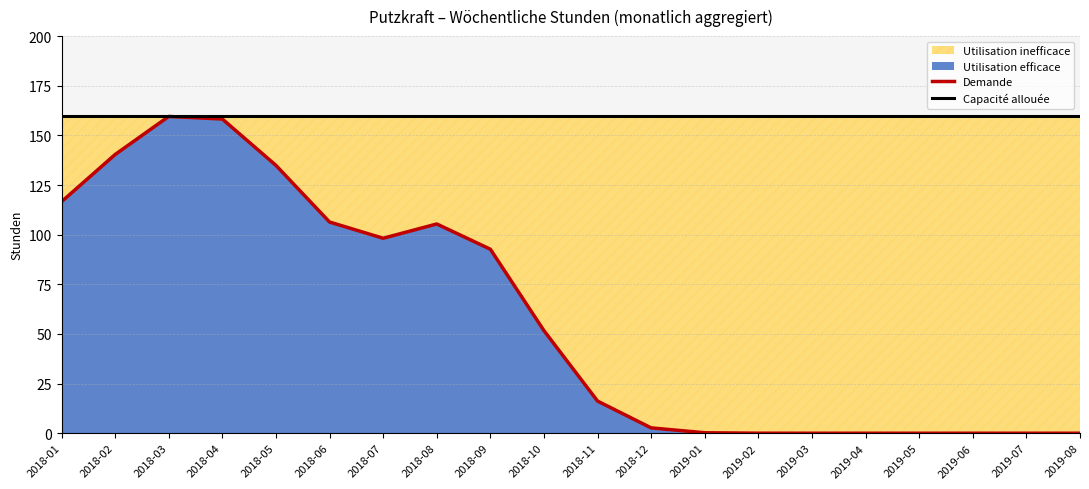

Reading right to left, transcribe all the data shown in this chart.

Demande: 2019-08=0.0	2019-07=0.0	2019-06=0.0	2019-05=0.0	2019-04=0.0	2019-03=0.0	2019-02=0.0	2019-01=0.2	2018-12=2.7	2018-11=16.2	2018-10=51.7	2018-09=92.7	2018-08=105.4	2018-07=98.2	2018-06=106.4	2018-05=134.9	2018-04=158.2	2018-03=159.5	2018-02=140.4	2018-01=116.6
Capacité allouée: 2019-08=160.0	2019-07=160.0	2019-06=160.0	2019-05=160.0	2019-04=160.0	2019-03=160.0	2019-02=160.0	2019-01=160.0	2018-12=160.0	2018-11=160.0	2018-10=160.0	2018-09=160.0	2018-08=160.0	2018-07=160.0	2018-06=160.0	2018-05=160.0	2018-04=160.0	2018-03=160.0	2018-02=160.0	2018-01=160.0